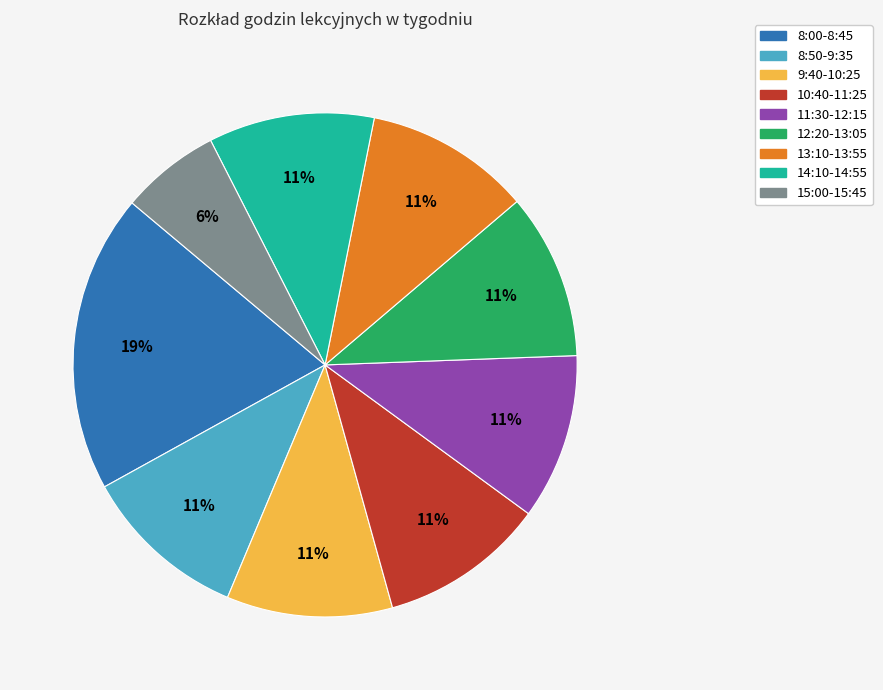

Is it true that 10:40-11:25 is 11% of the pie?

True